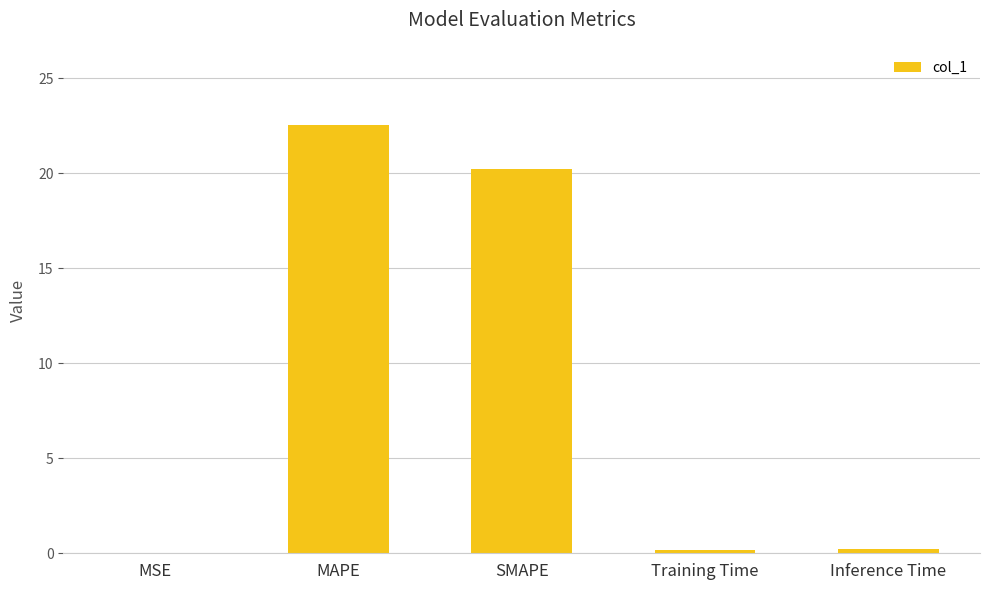

What is the maximum value shown in the chart?

22.5